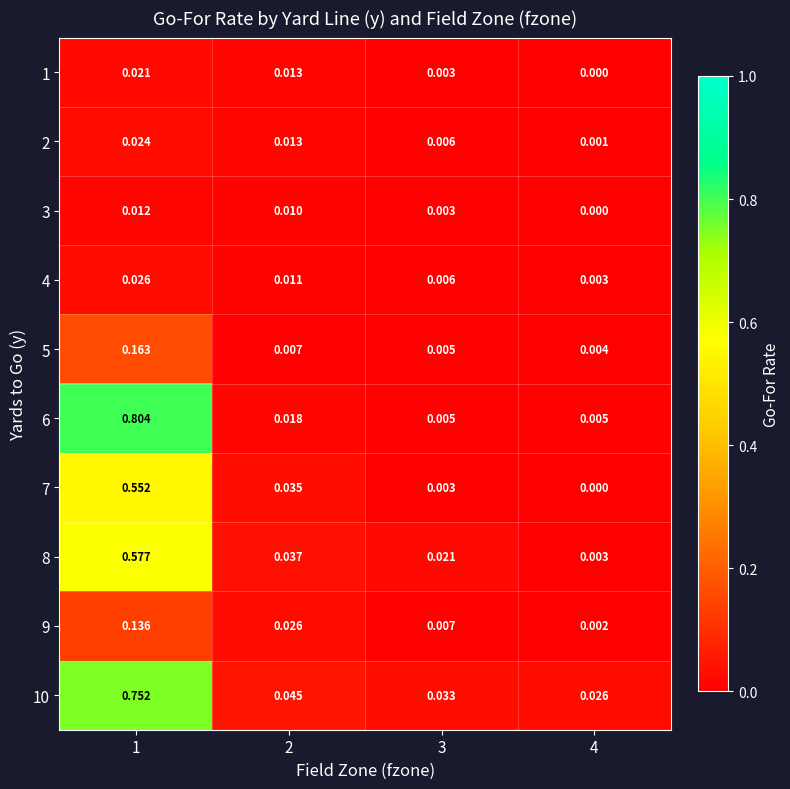

Is the value of 4 at 3 greater than the value of 3 at 3?

Yes